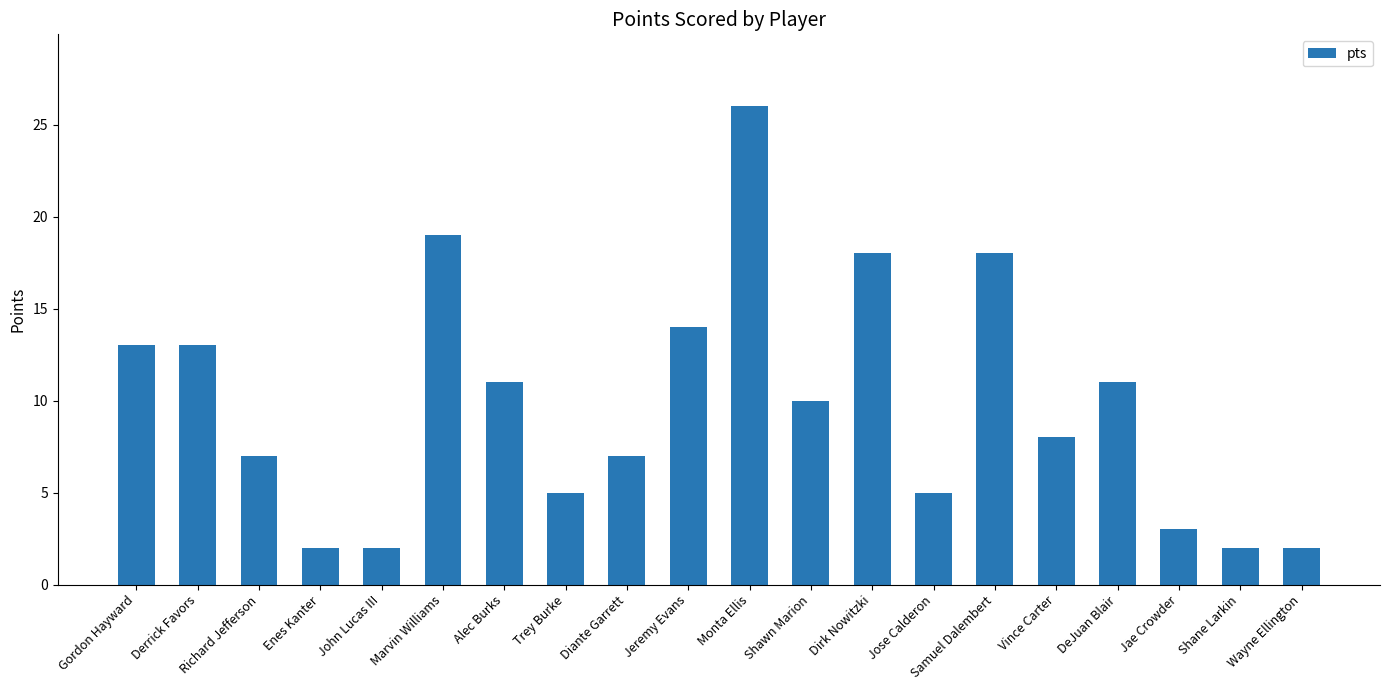

Between Shawn Marion and DeJuan Blair, which is larger?

DeJuan Blair